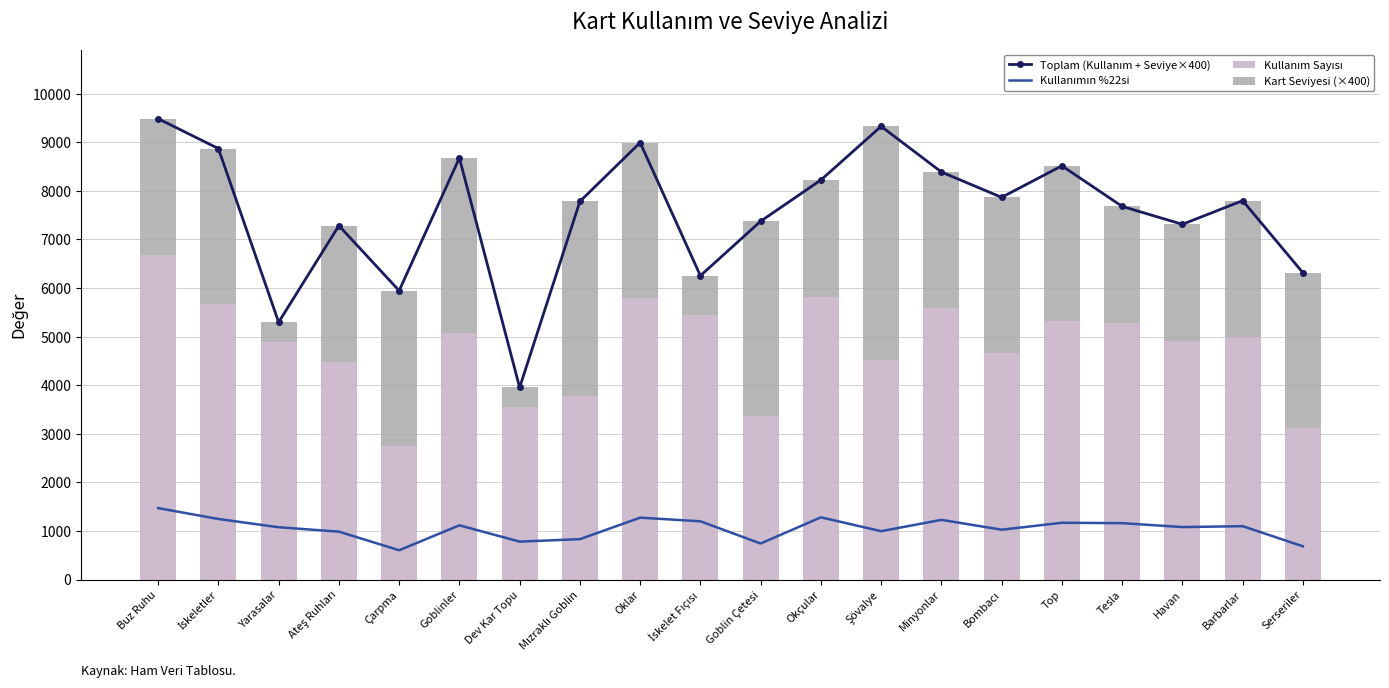

Which series has the largest total across all categories?

Toplam (Kullanım + Seviye×400)